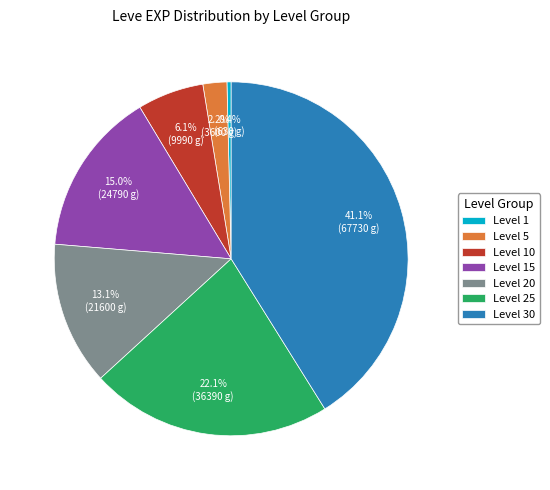

To the nearest percent, what is the difference between the Level 5 and Level 20 slice percentages?

11%